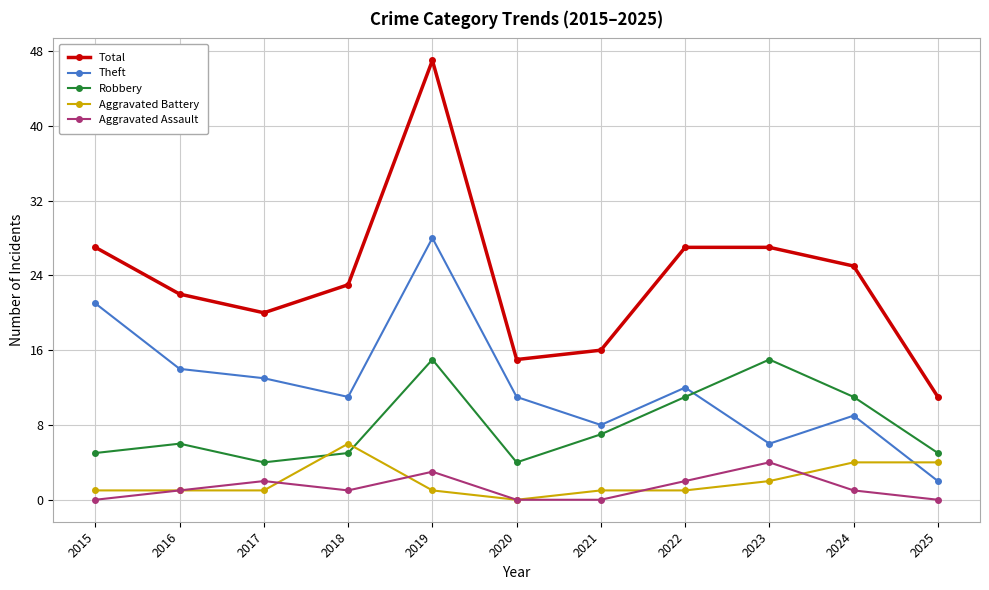

How many data points in Robbery are less than 6?

5